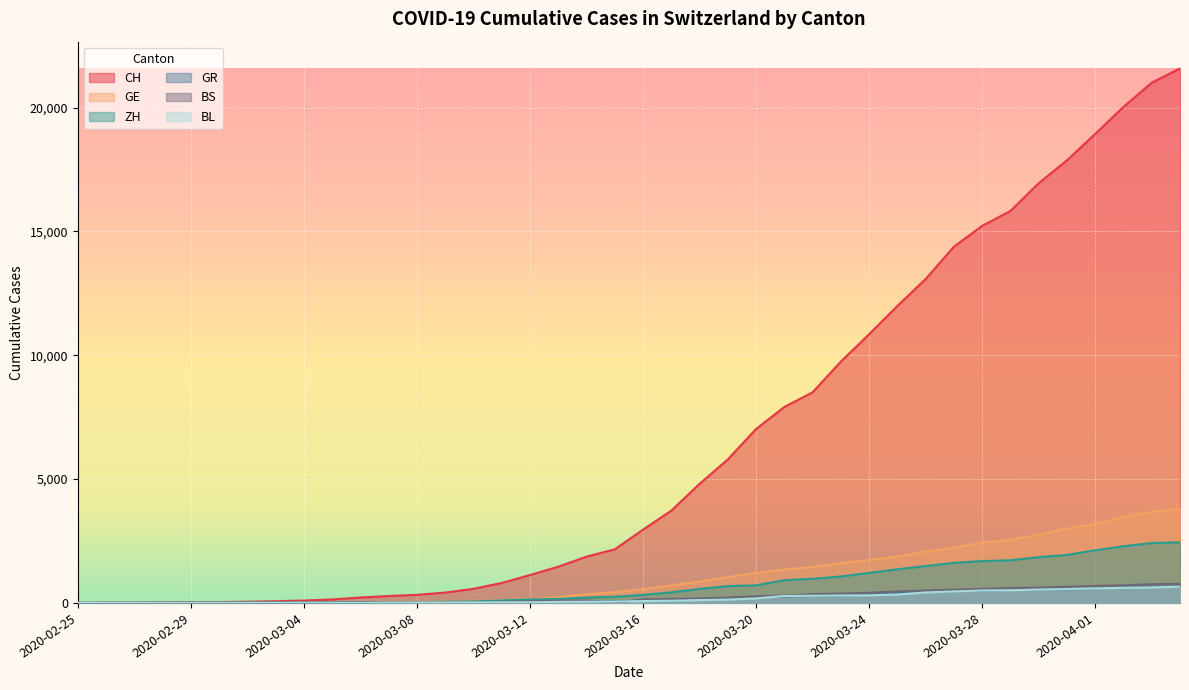

Reading left to right, transcribe all the data shown in this chart.

CH: 0	4	8	20	30	36	50	69	97	142	219	280	327	419	570	807	1125	1463	1870	2165	2959	3727	4807	5794	7022	7912	8506	9746	10850	11990	13081	14384	15225	15827	16947	17872	18936	20030	21007	21583
GE: 0	1	1	5	9	10	11	14	16	20	30	43	45	60	80	114	155	227	351	435	556	710	863	1041	1212	1350	1453	1611	1729	1870	2073	2231	2436	2547	2761	3003	3180	3469	3678	3816
ZH: 0	0	2	2	6	7	10	13	15	23	29	34	40	49	62	101	140	163	218	250	326	429	568	679	711	919	978	1067	1213	1358	1490	1617	1691	1723	1849	1937	2126	2290	2418	2451
GR: 0	2	2	6	6	6	9	9	12	14	16	17	18	18	22	31	43	53	56	71	84	101	128	182	226	258	284	300	343	393	433	474	495	519	535	547	592	622	649	657
BS: 0	0	1	1	1	1	1	3	3	8	15	21	24	28	33	49	73	92	100	0	143	164	181	220	270	297	356	374	410	462	501	530	569	605	617	653	687	714	754	767
BL: 0	0	0	1	2	2	2	2	2	6	6	15	19	20	22	26	26	42	47	54	76	89	116	134	184	282	289	302	306	341	422	466	502	511	539	561	588	610	625	656